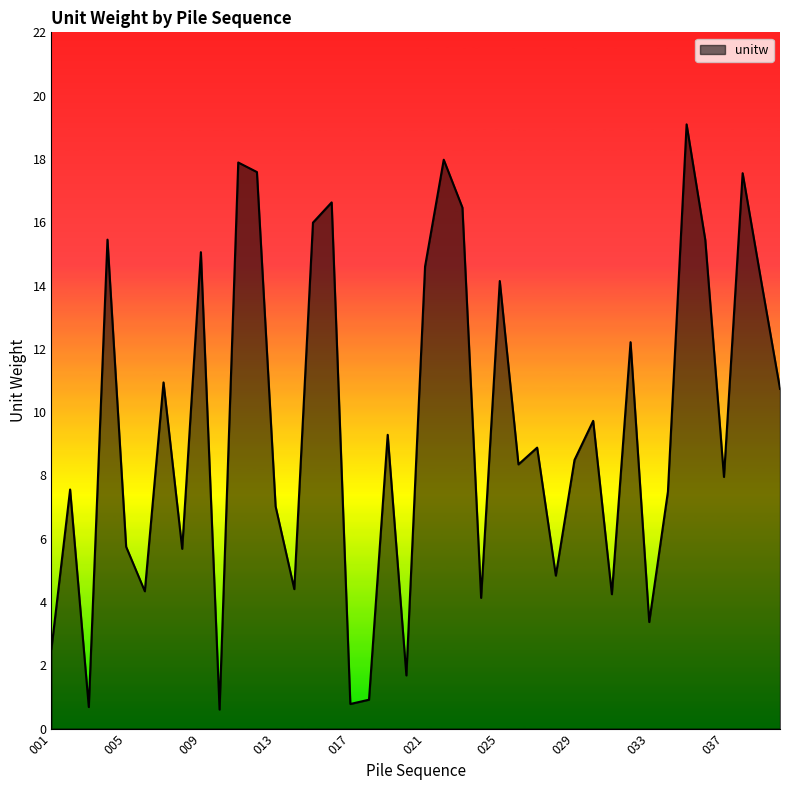

What is the difference between the maximum and minimum values?

18.5